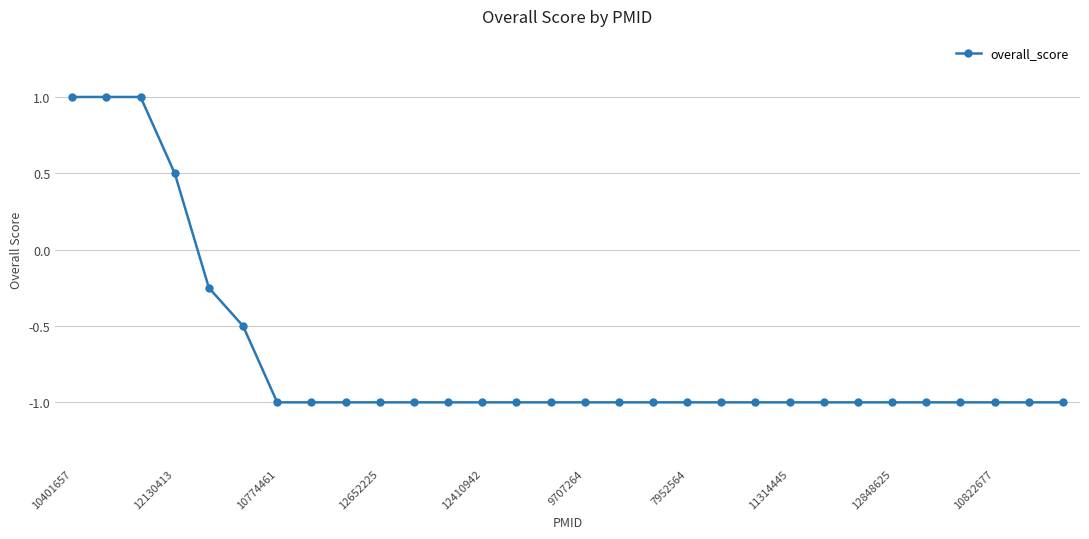

What is the maximum value shown in the chart?

1.0